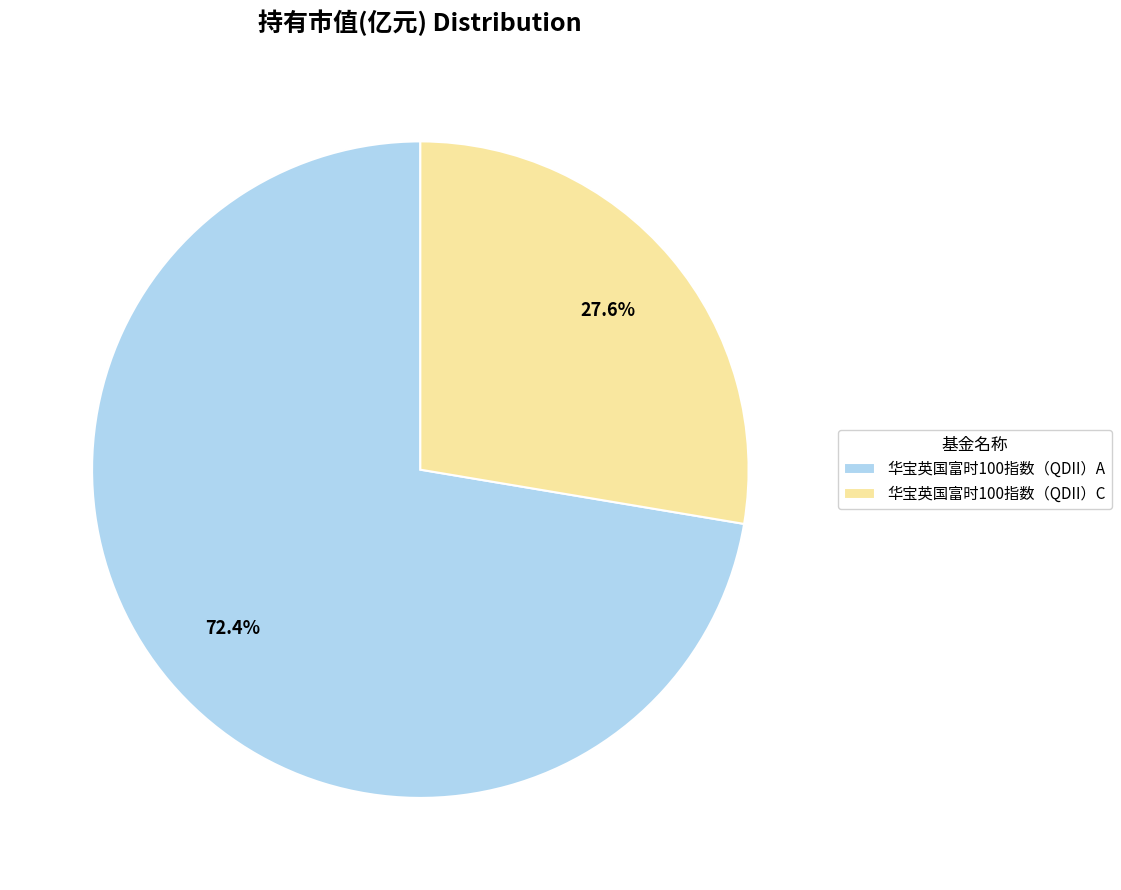

Combined, what portion of the pie is 华宝英国富时100指数（QDII）C and 华宝英国富时100指数（QDII）A?

100.0%